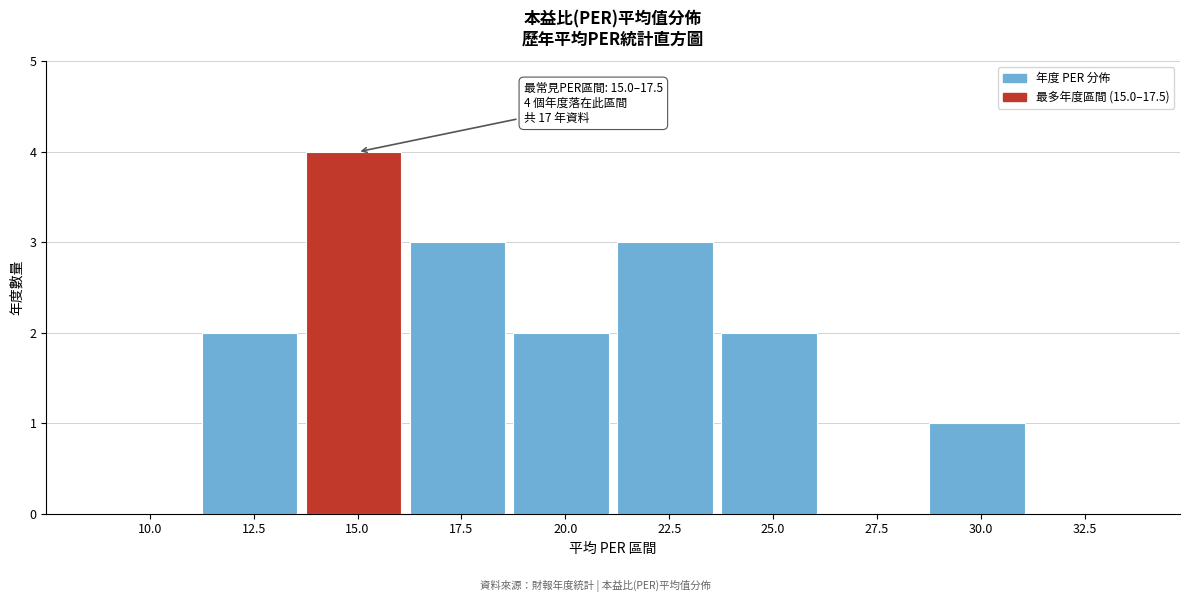

Reading left to right, list all the values displayed in this chart.

10.0=0	12.5=2	15.0=4	17.5=3	20.0=2	22.5=3	25.0=2	27.5=0	30.0=1	32.5=0